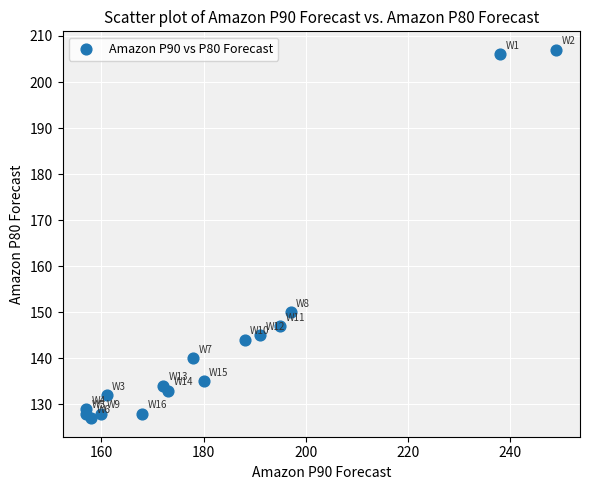

What Y value in the scatter plot is closest to 167?

150